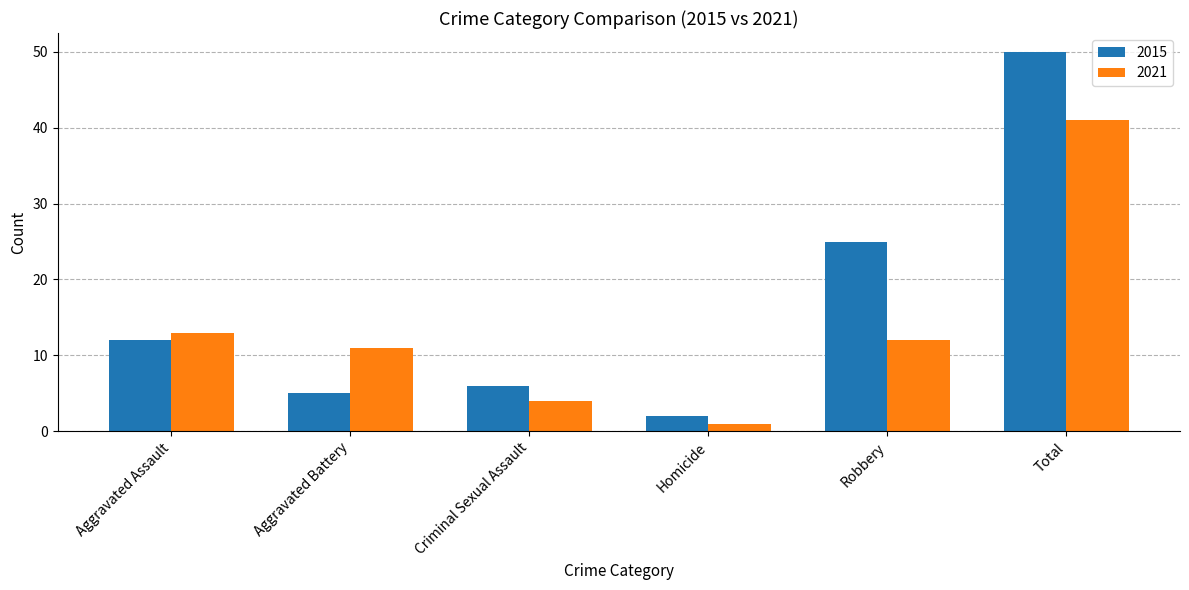

How many bars are there in total?

12